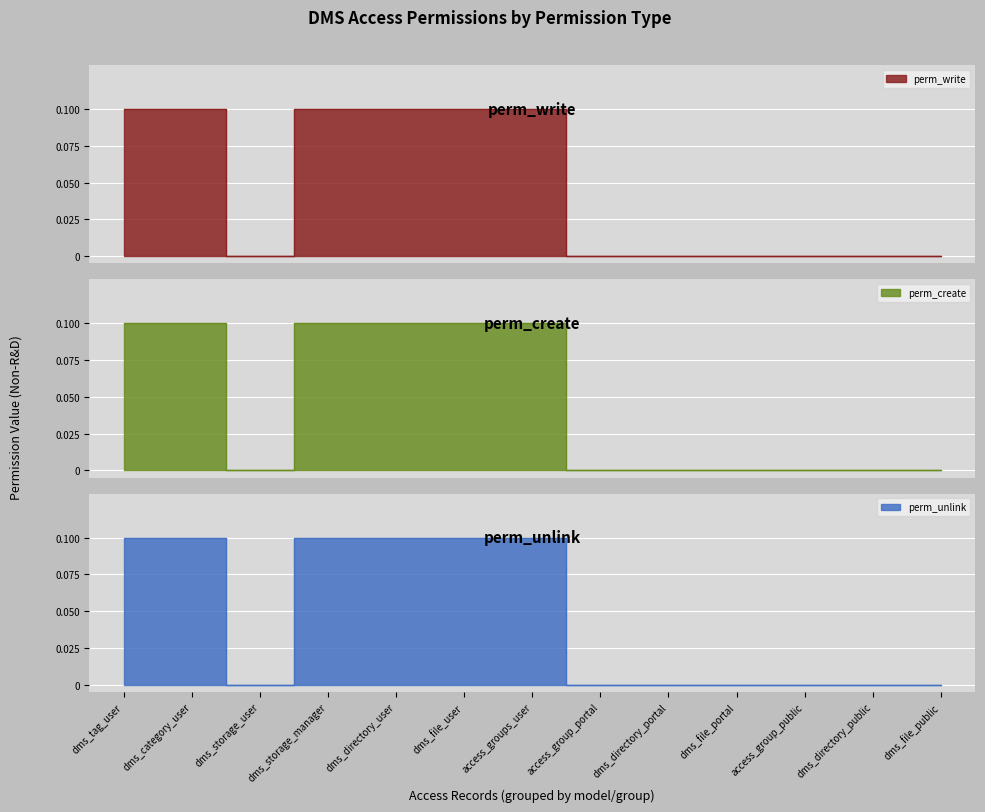

True or false: perm_write and perm_create intersect in this chart.

False